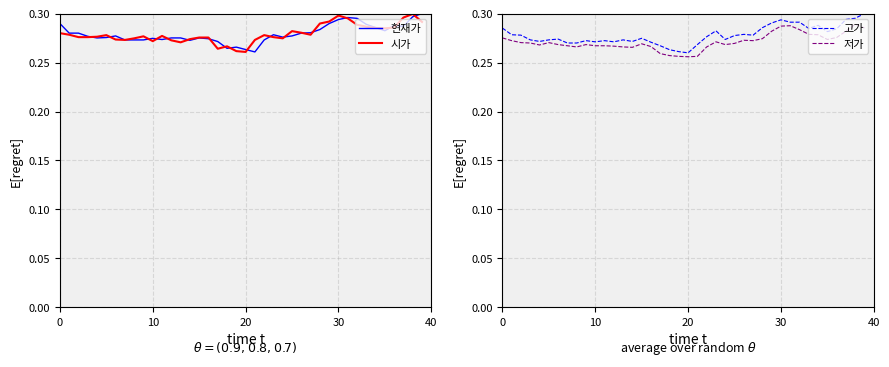

At how many categories does at least one series exceed 0?

40